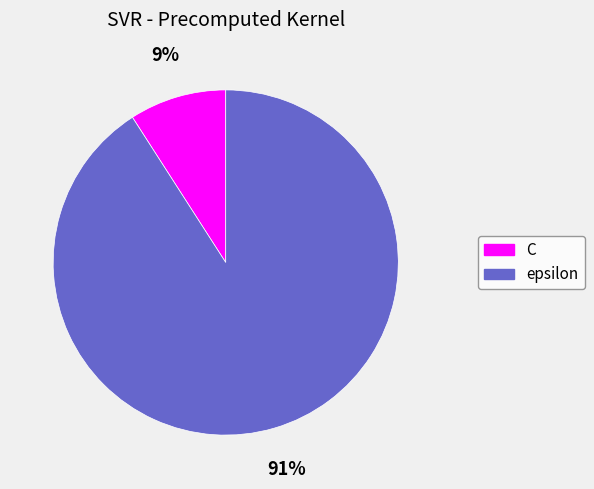

To the nearest percent, what percentage of the pie is epsilon?

91%